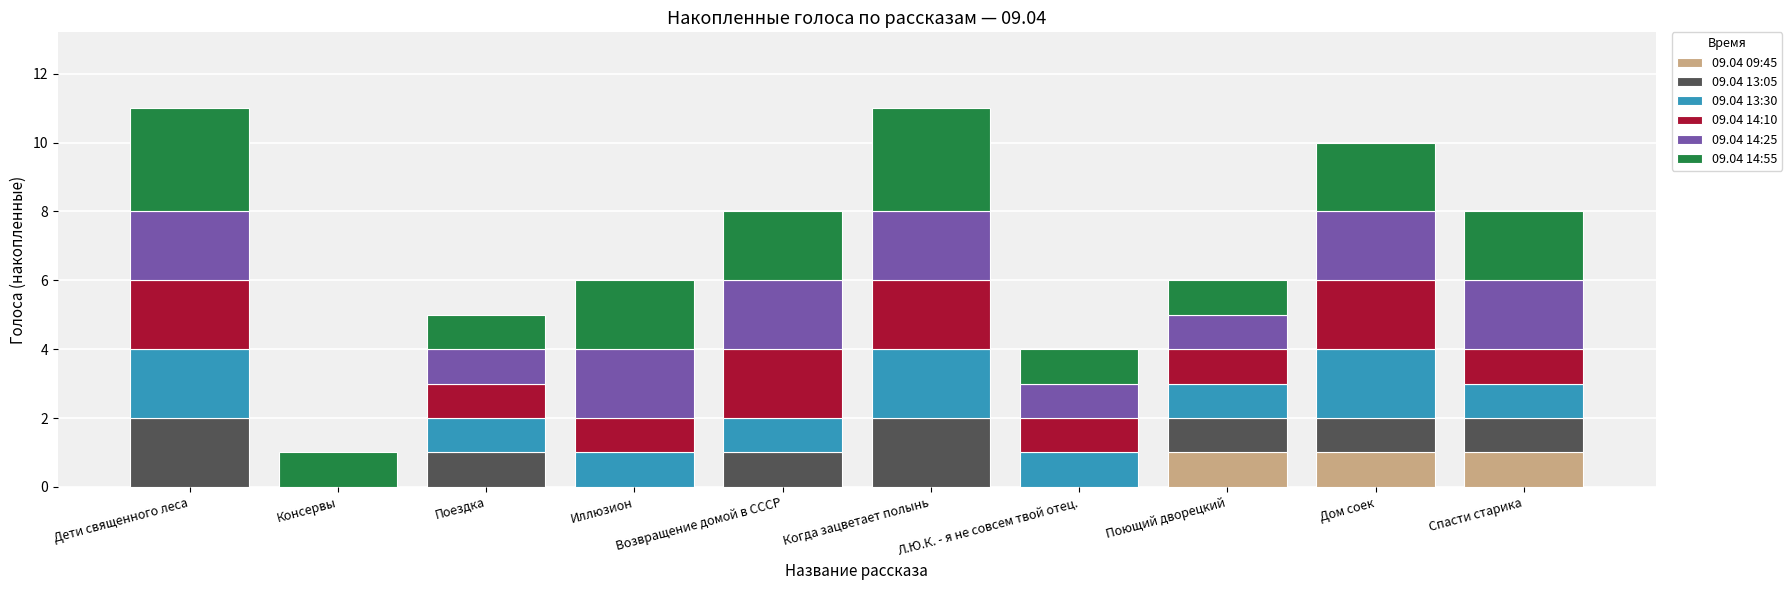

Is it true that 09.04 09:45 equals 0 at Иллюзион?

True